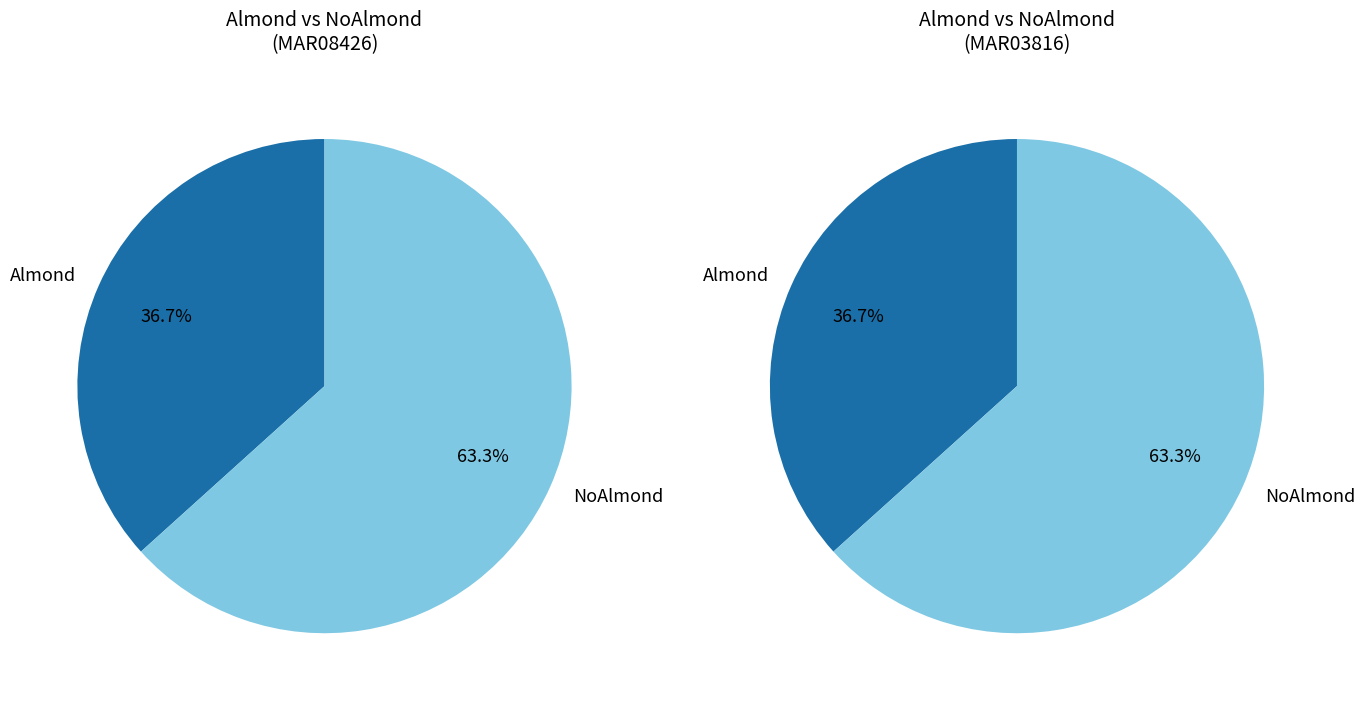

To the nearest percent, what is the combined percentage of NoAlmond and Almond?

100%